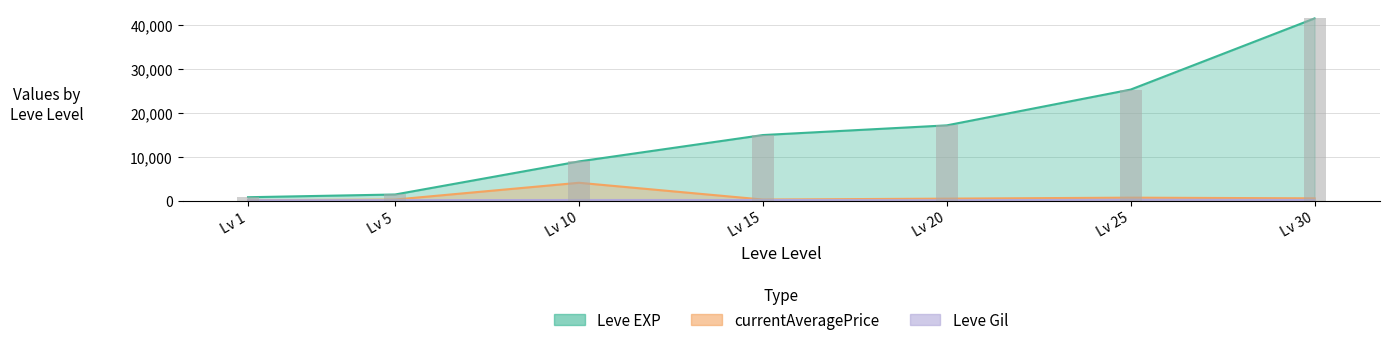

Is the value of Leve EXP at Lv 5 greater than the value of currentAveragePrice at Lv 5?

Yes